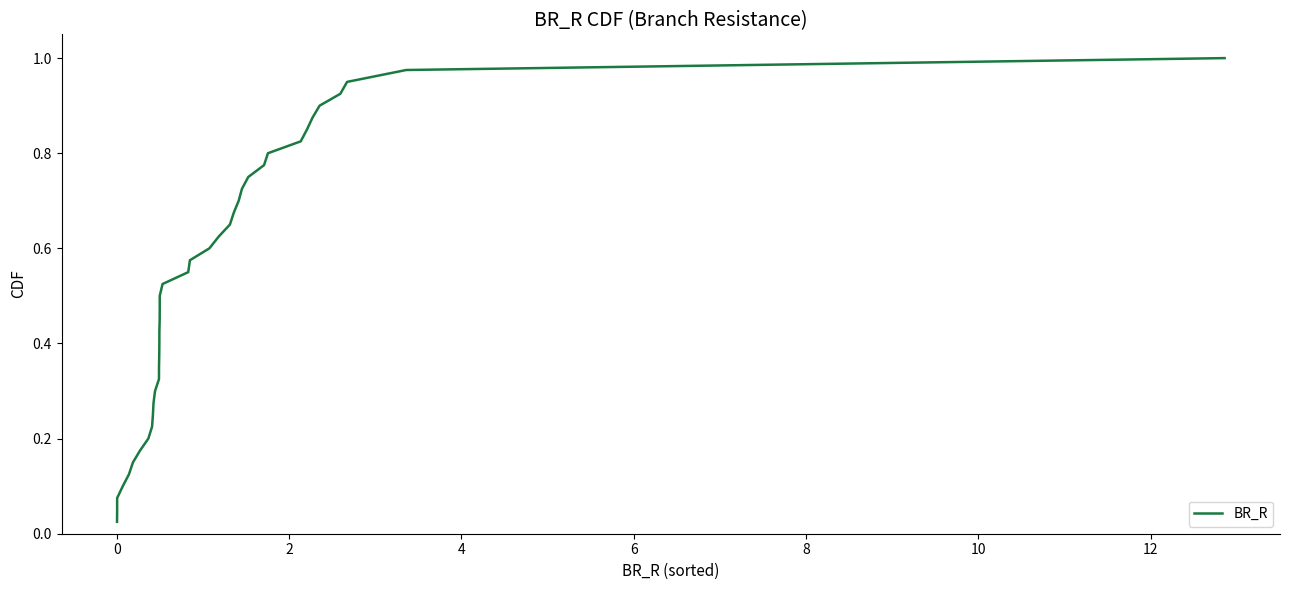

Does the chart display data point markers on the line(s)?

No